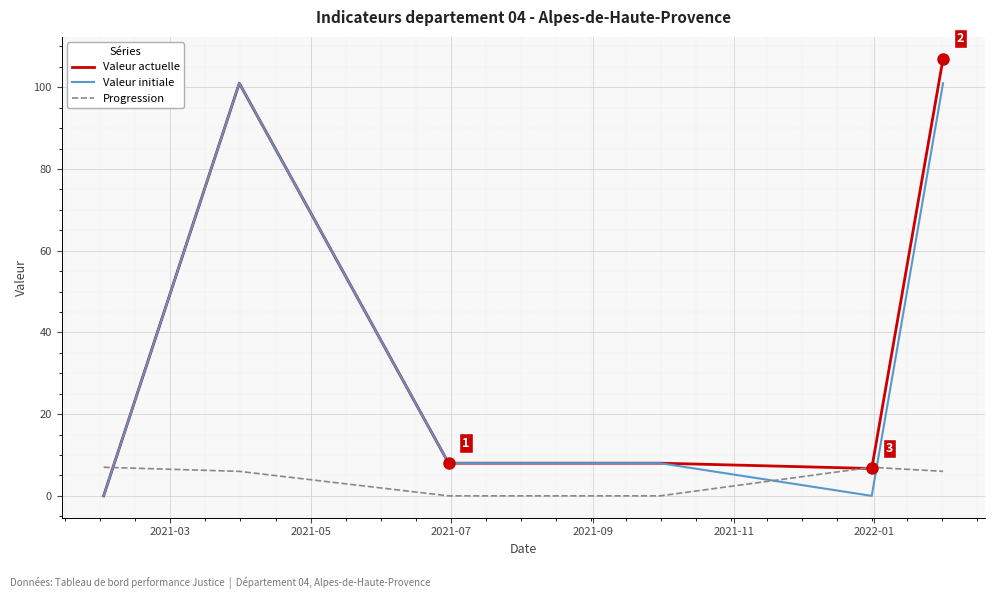

Rank the series by their maximum value, from lowest to highest.

Progression, Valeur initiale, Valeur actuelle